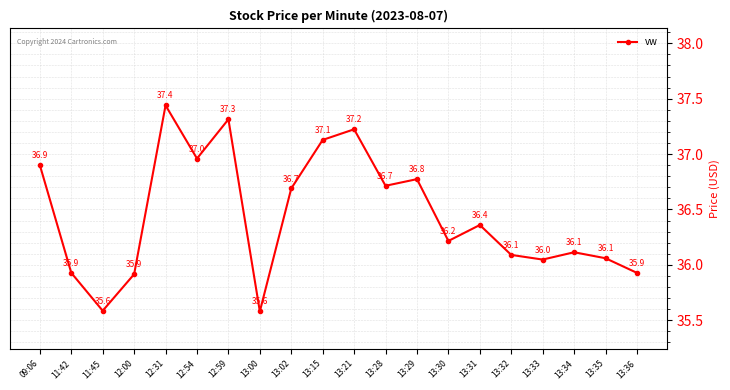

How many interior local peaks (higher than both neighbors) does the data have?

6